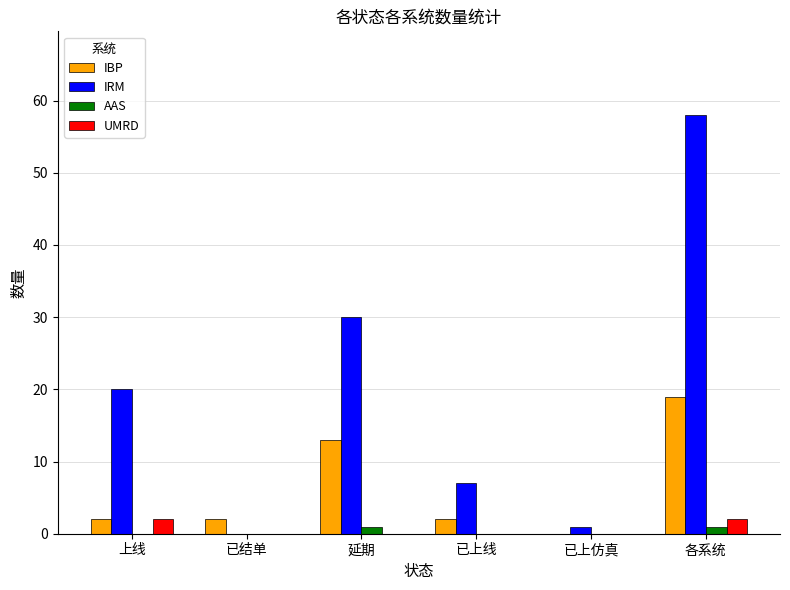

The value of IRM at 已上线 is 11. True or false?

False